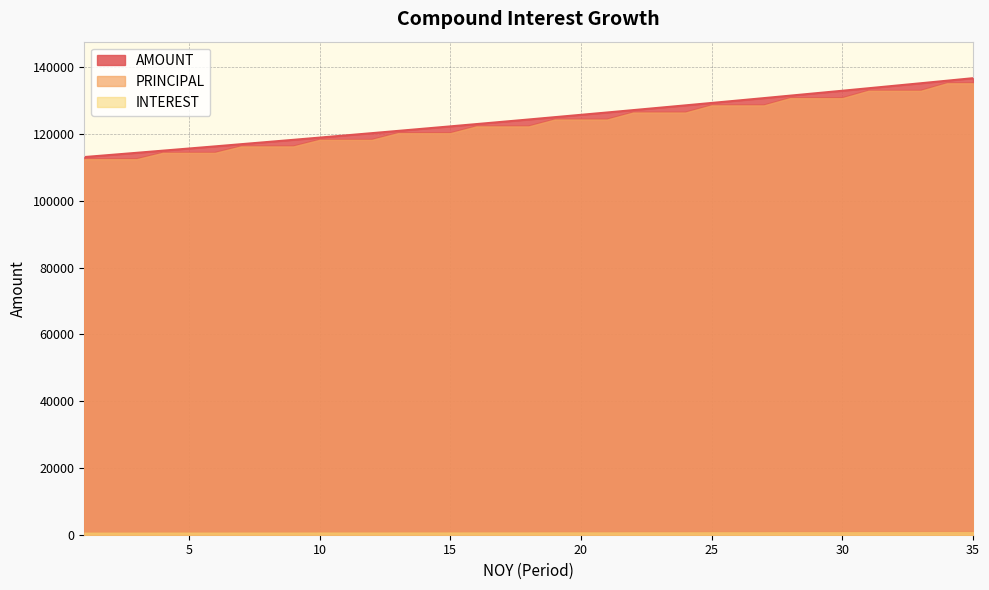

True or false: AMOUNT has more than 1 points higher than both neighbors.

False